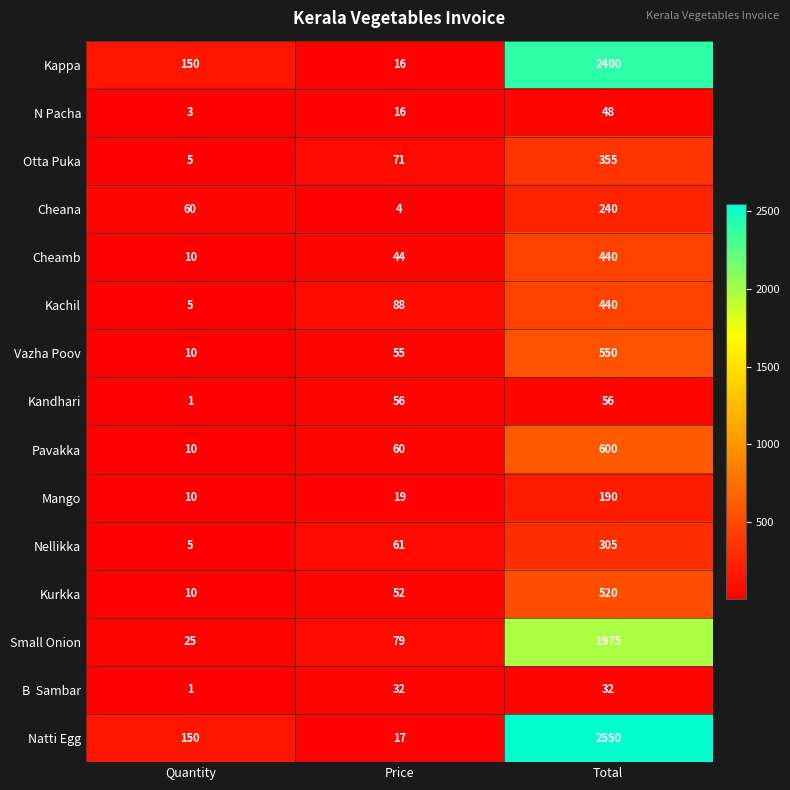

The Kurkka series shows 17 at Price. True or false?

False